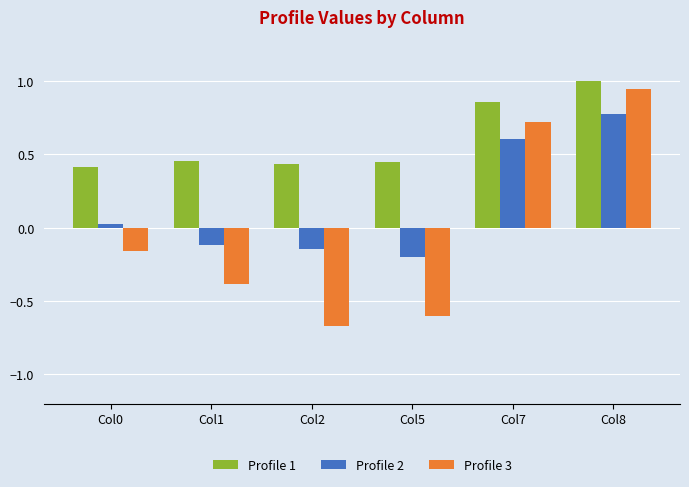

Which label corresponds to the smallest value in the chart?

Col2